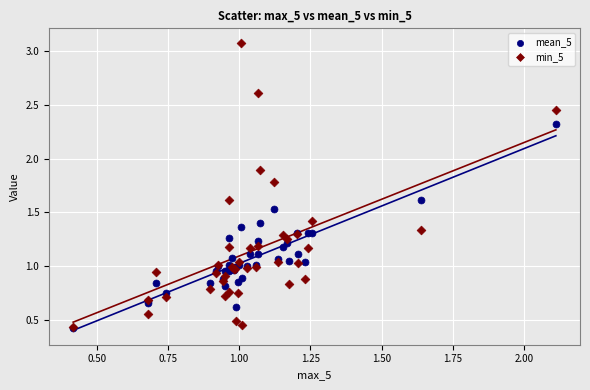

Which series reaches the maximum Y coordinate?

min_5